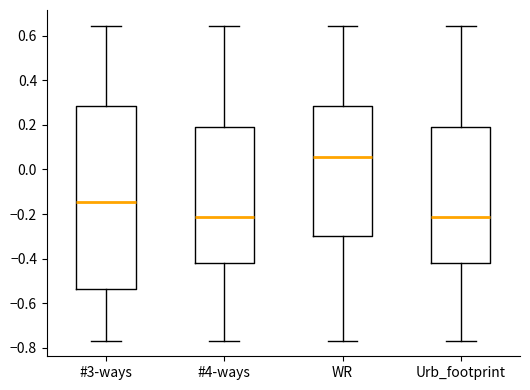

Which box's median line is the highest?

WR